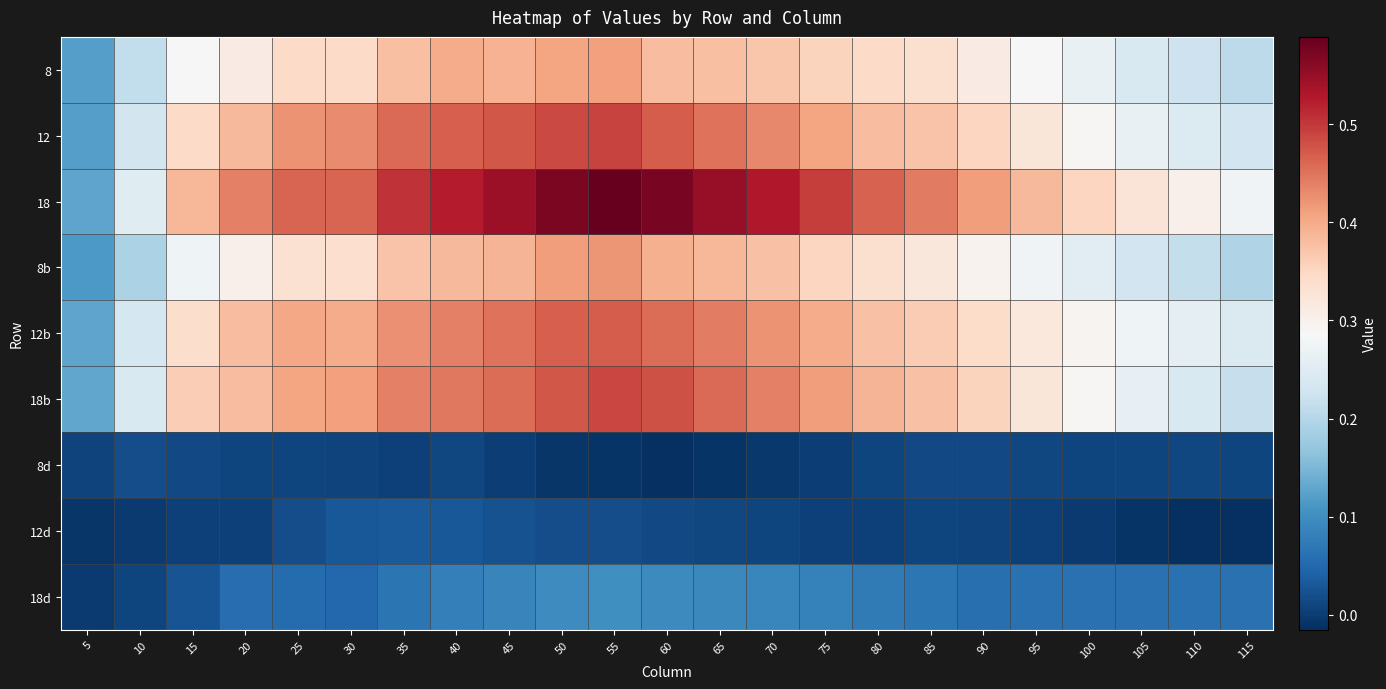

How many series are shown in this chart?

9